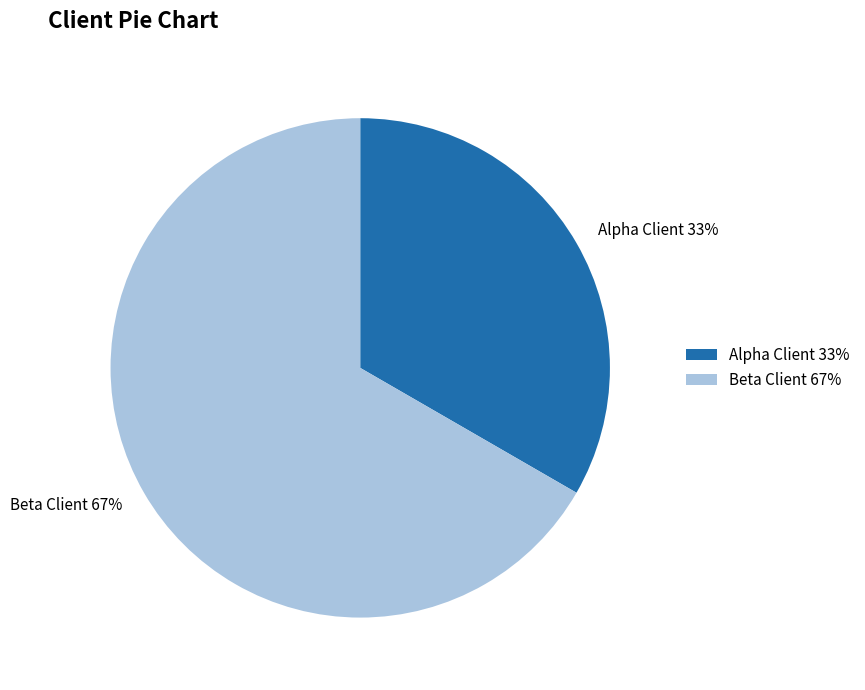

Do Beta Client and Alpha Client together represent more than half of the pie?

Yes